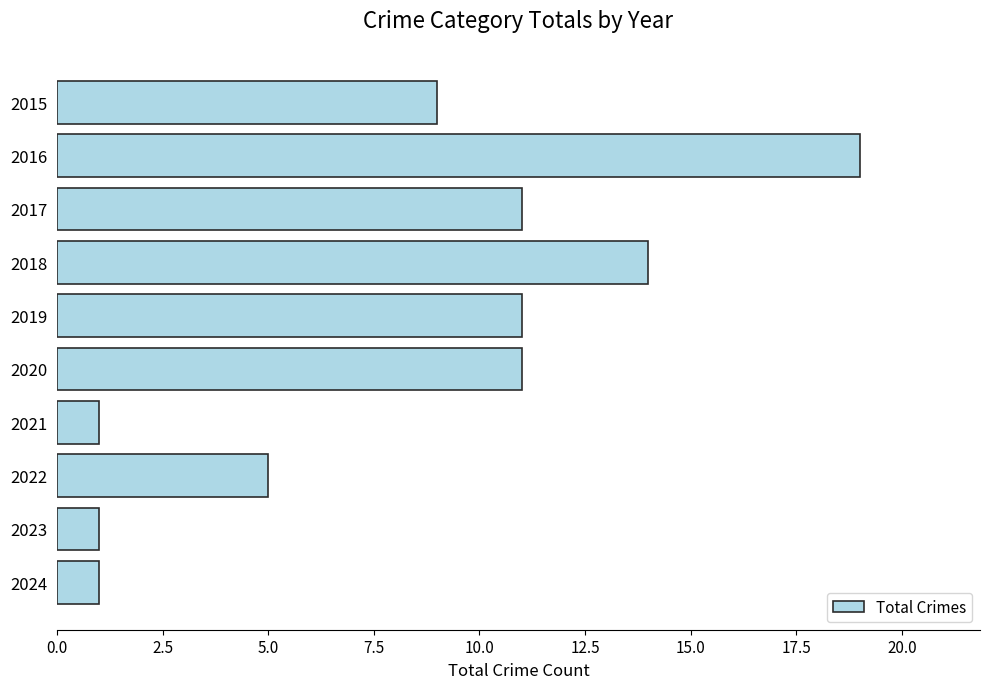

How many bars are there in total?

10